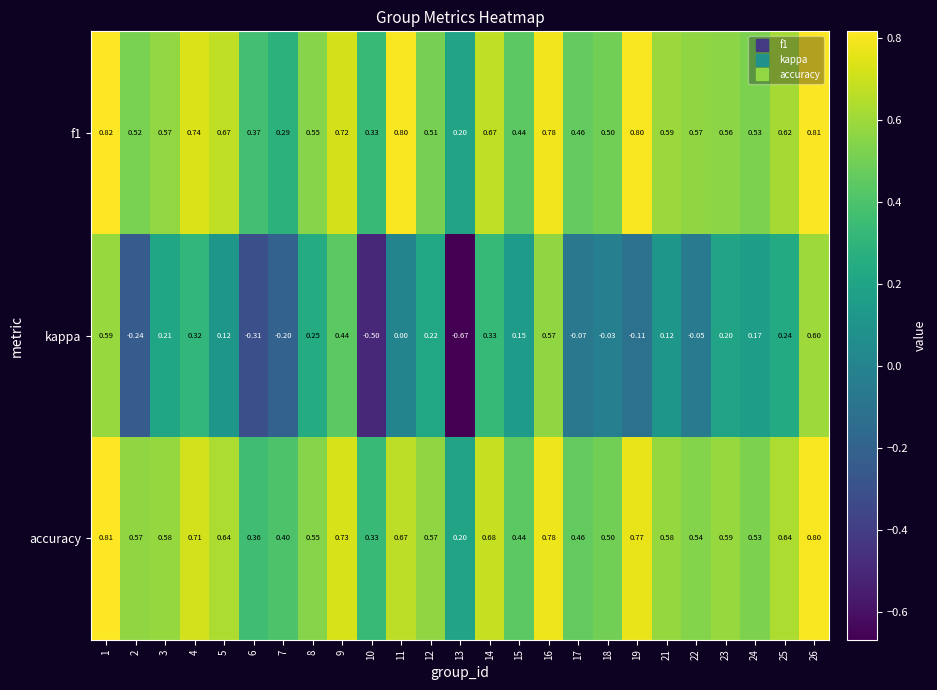

At which category does the chart reach its minimum across all series?

13